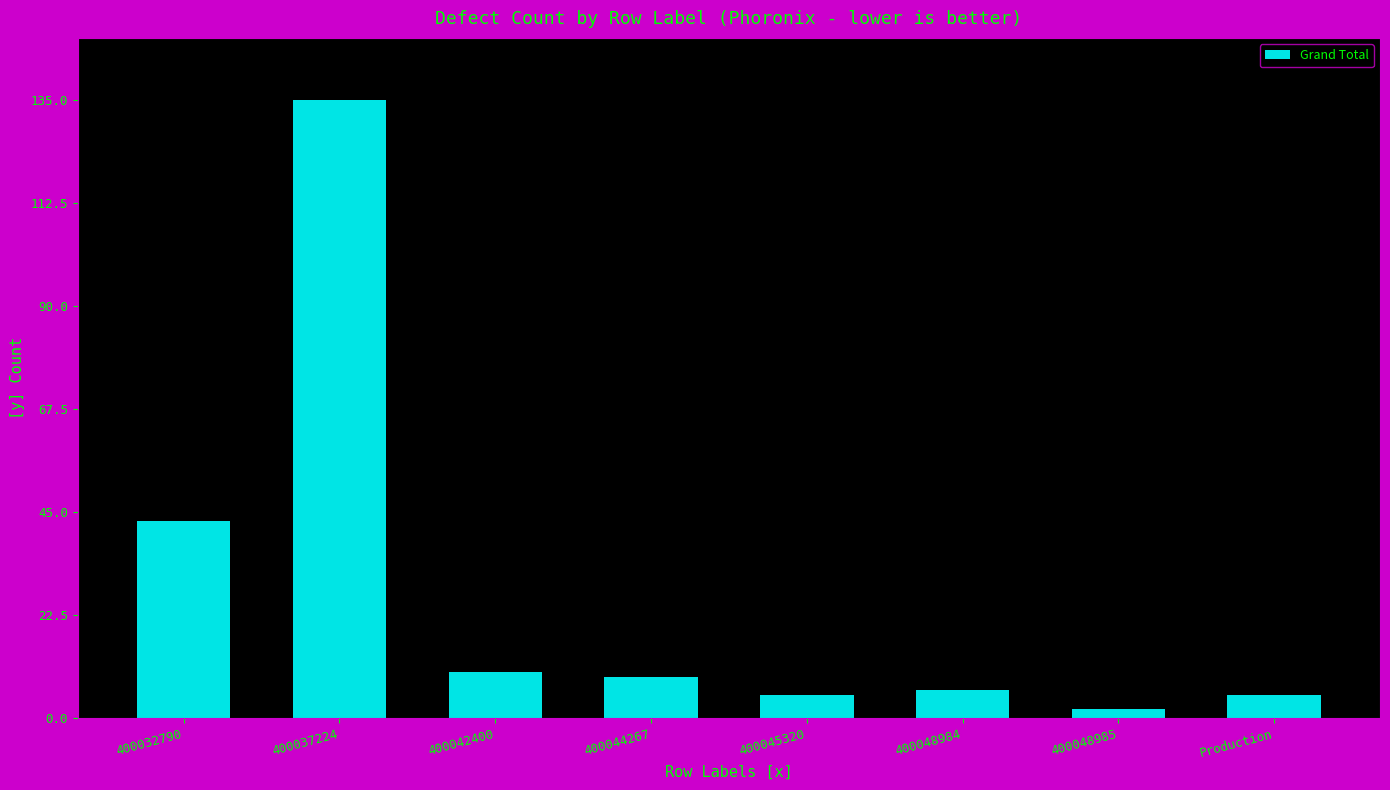

Reading left to right, transcribe all the data shown in this chart.

400032790=43	400037224=135	400042400=10	400044267=9	400045320=5	400048984=6	400048985=2	Production=5